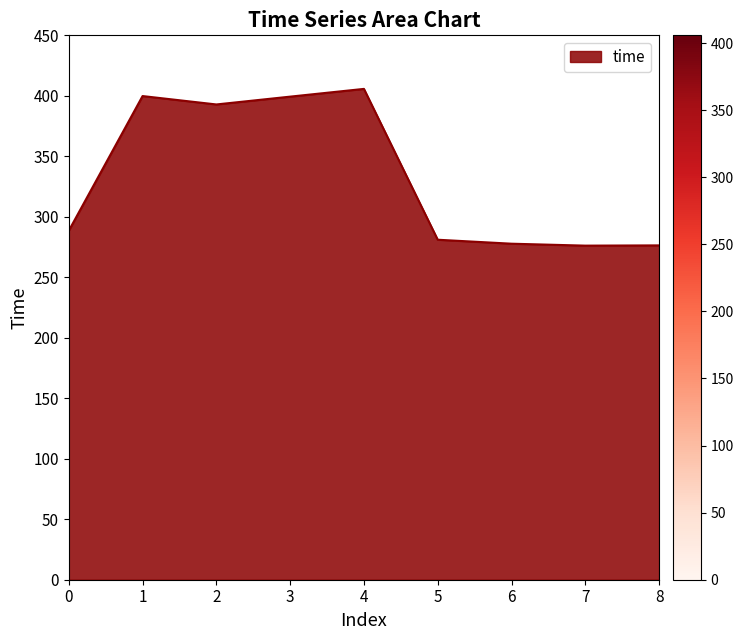

Does the chart have visible grid lines?

No